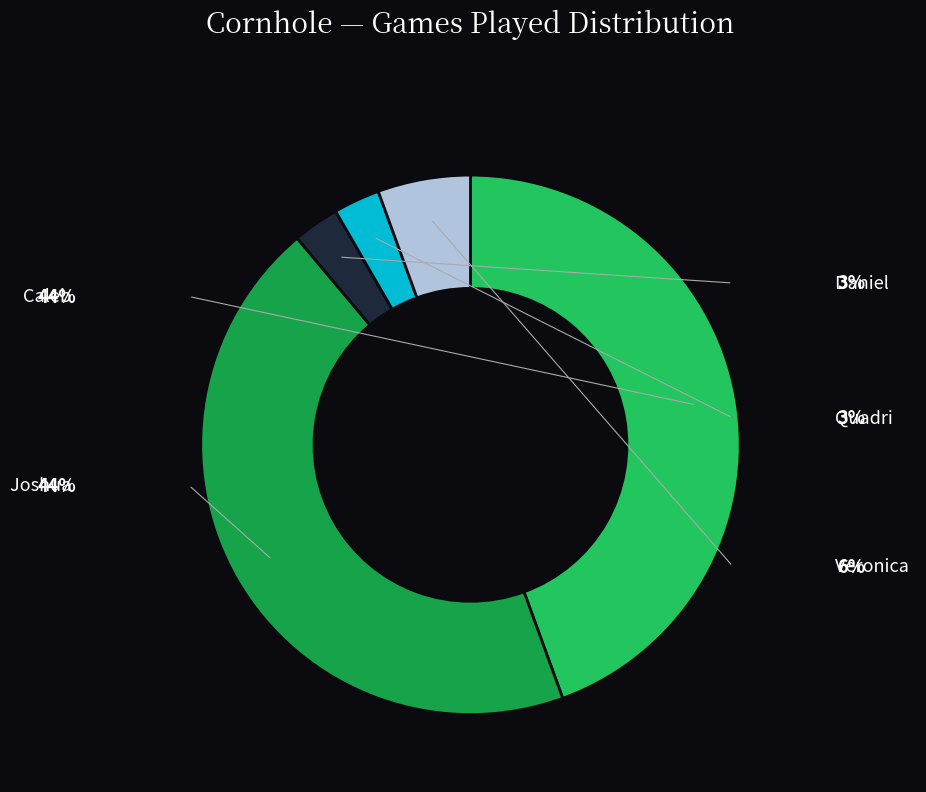

Combined, what portion of the pie is Veronica and Quadri?

8.3%